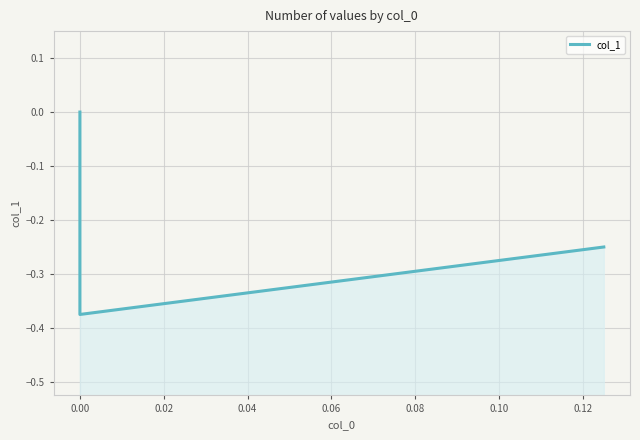

What position from the right is 0.00?

2